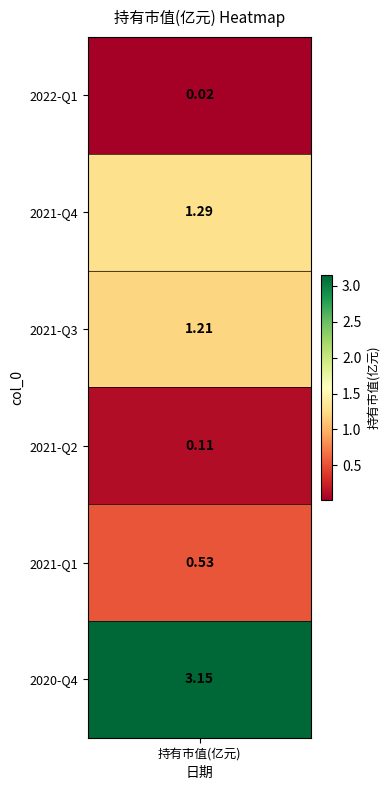

Where does the data first go above 1?

1